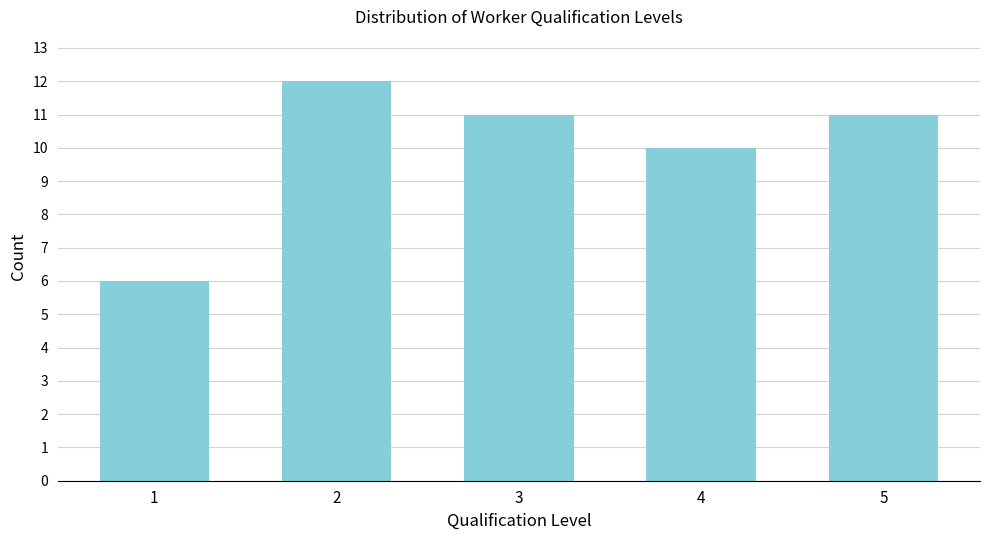

Reading right to left, list all the values displayed in this chart.

11	10	11	12	6